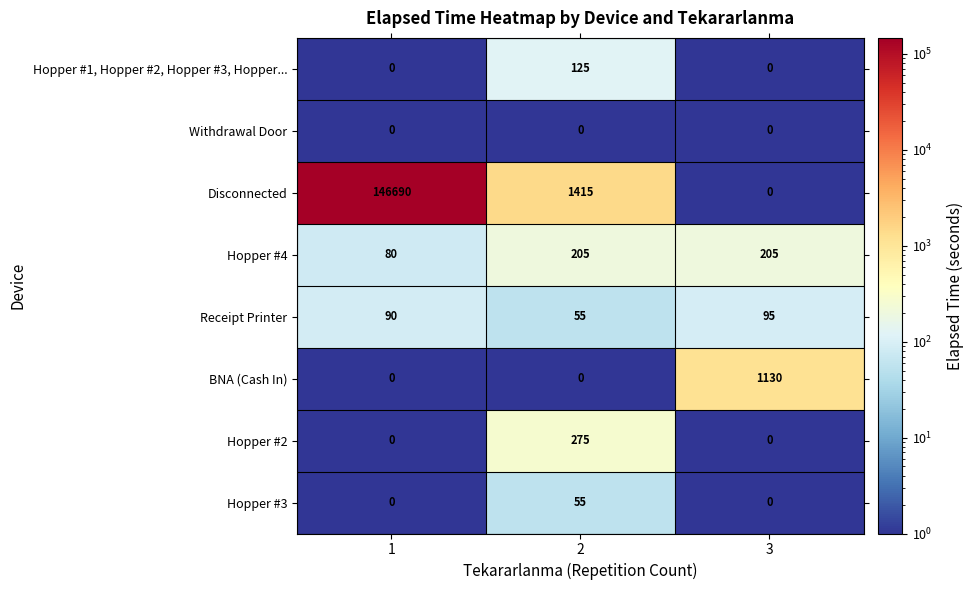

At how many categories does at least one series exceed 63415?

1